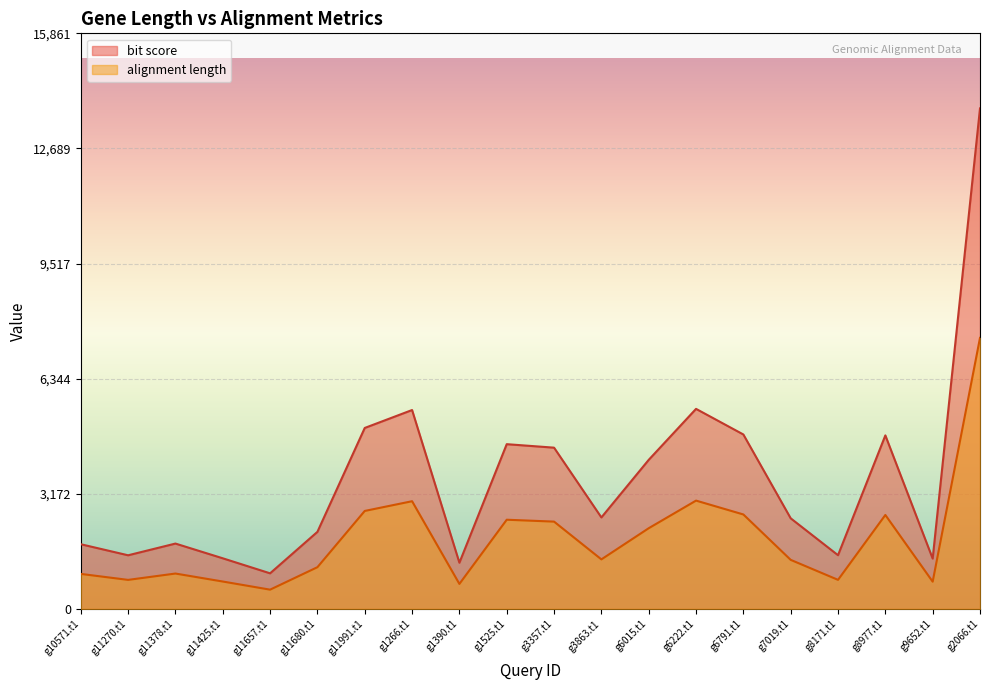

At which category does alignment length reach its first local peak?

g11378.t1